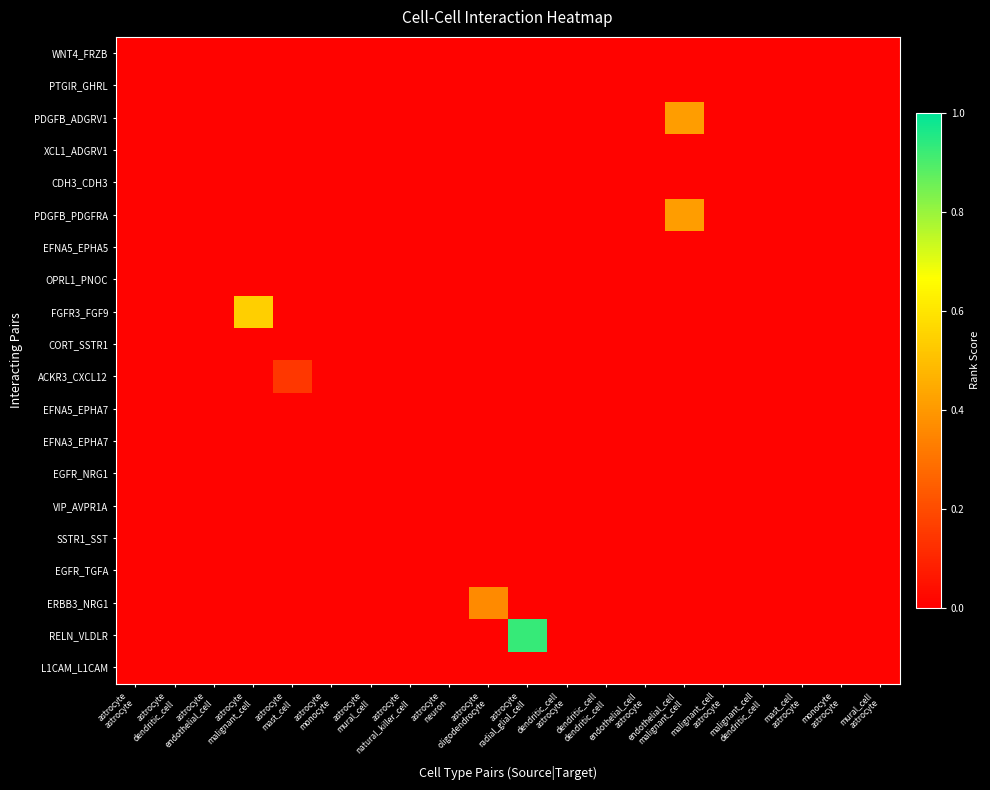

Which series has the largest total across all categories?

RELN_VLDLR